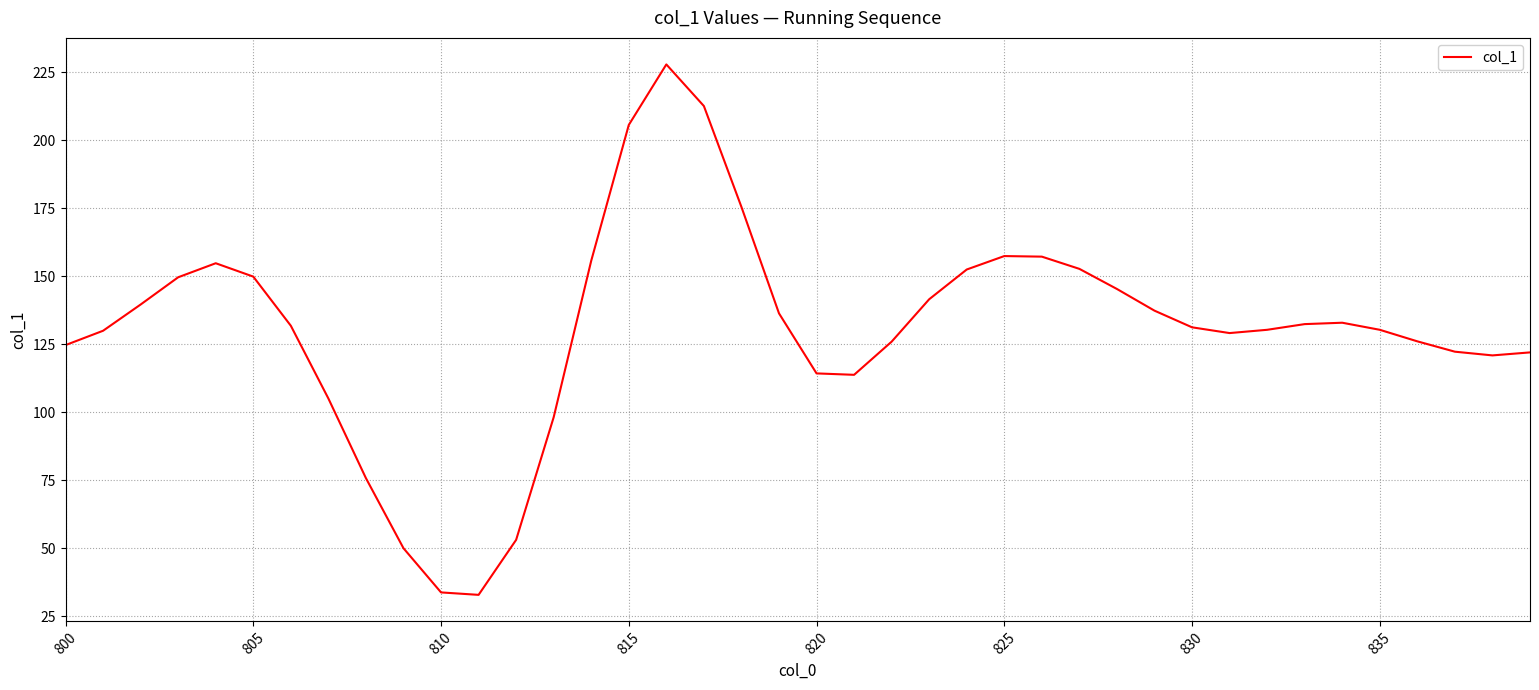

What is the greatest value displayed?

227.8